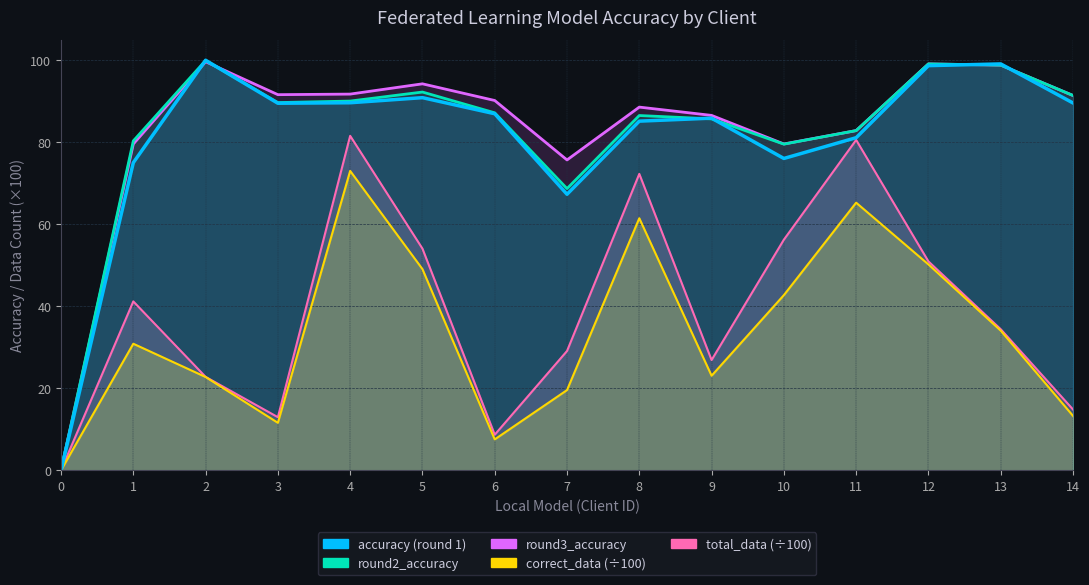

Which series has the widest spread of values?

accuracy